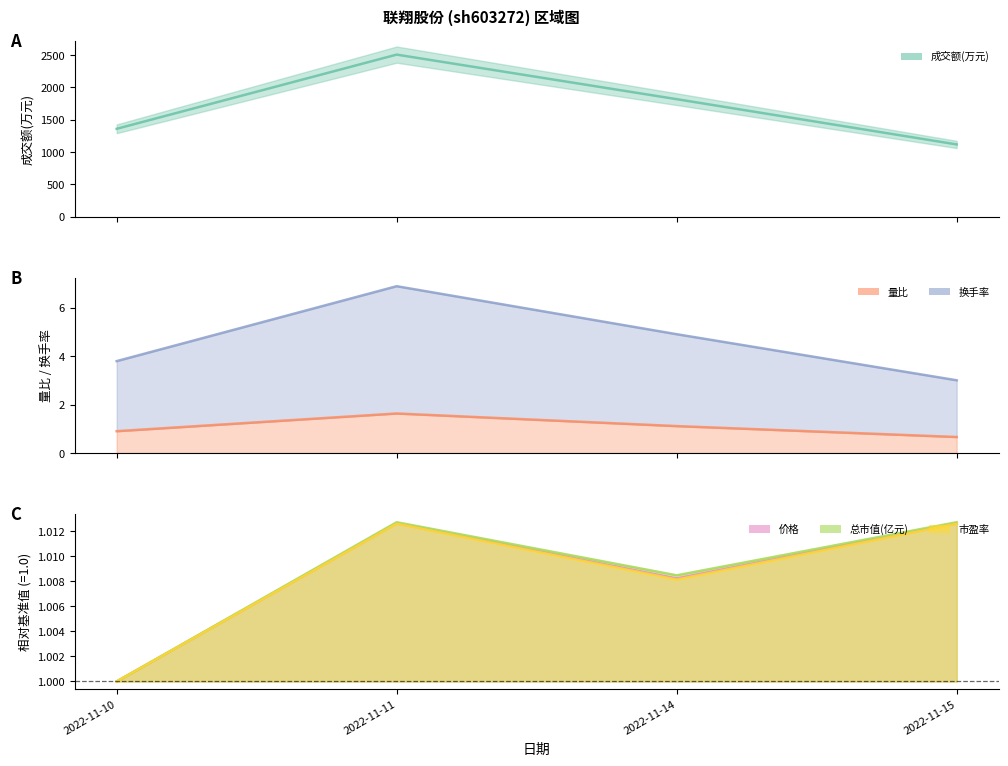

Rank the series at 2022-11-10 from highest to lowest value.

成交额(万元), 换手率, 价格, 总市值(亿元), 市盈率, 量比